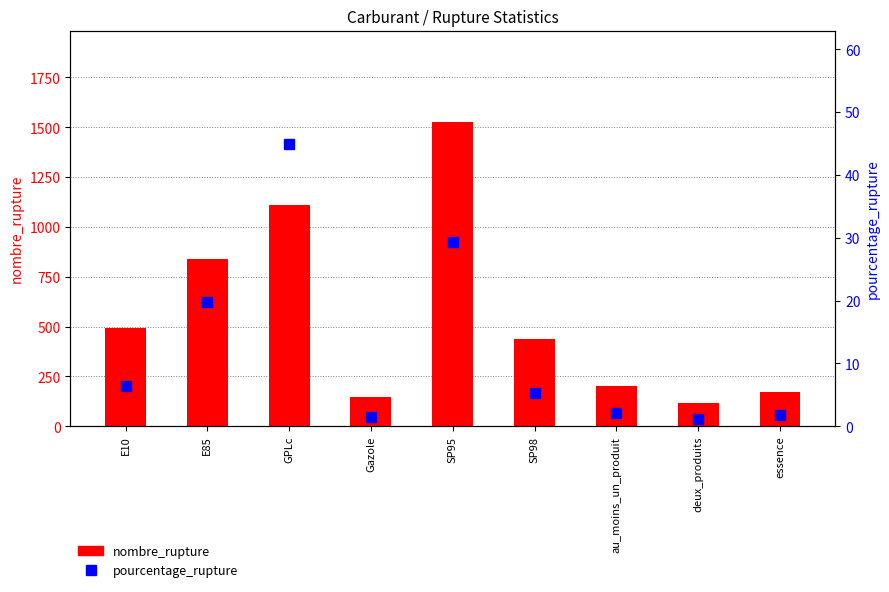

What is the minimum value for pourcentage_rupture?

1.2